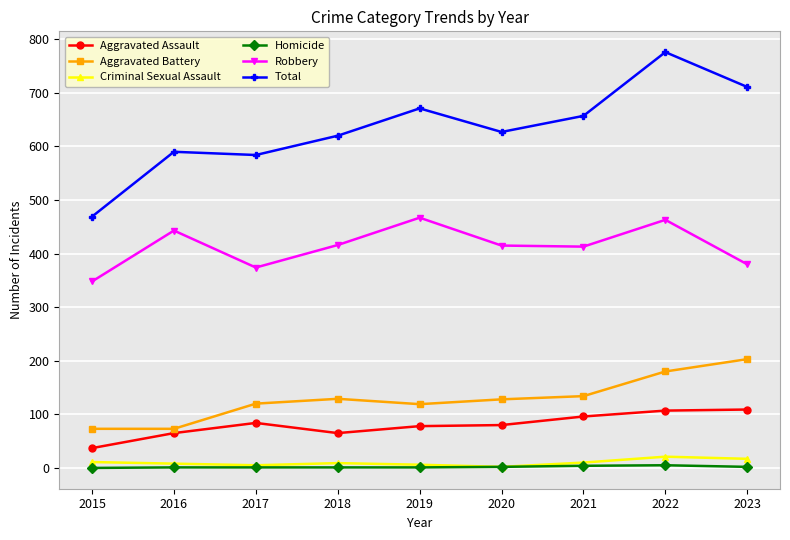

Is it true that Total equals 275 at 2015?

False